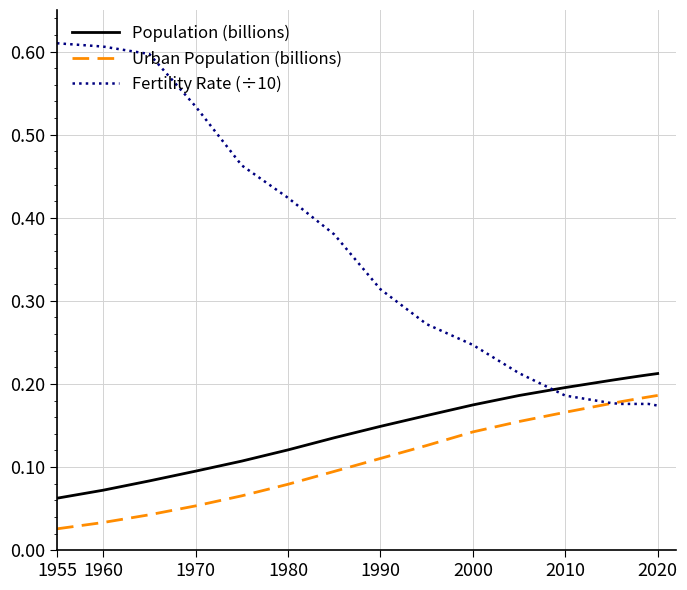

What are all the series names shown in the legend?

Population (billions), Urban Population (billions), Fertility Rate (÷10)